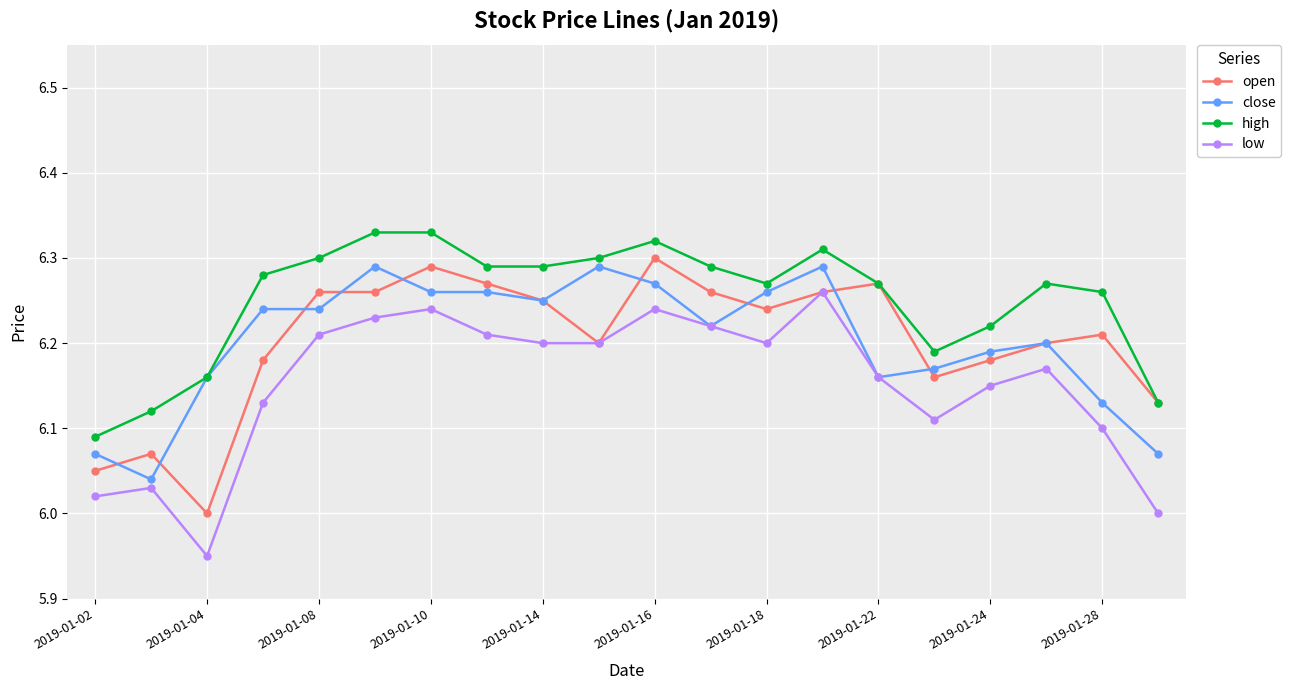

True or false: low and high intersect in this chart.

False